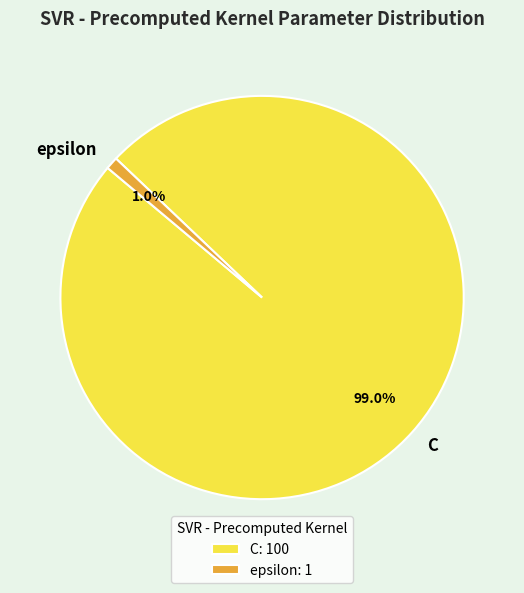

What is the smallest slice in the pie chart?

epsilon